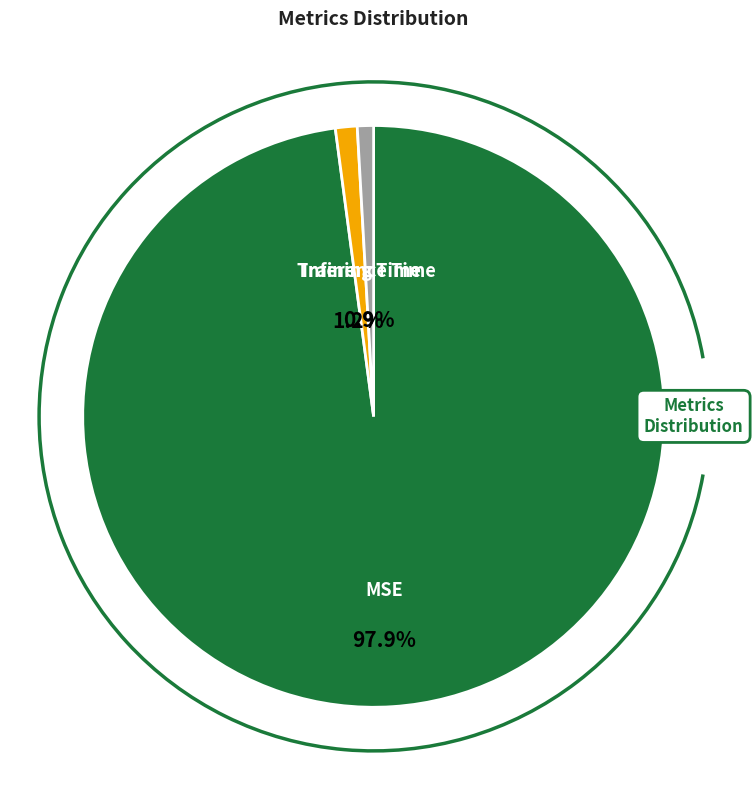

Which slice is the smallest?

Inference Time